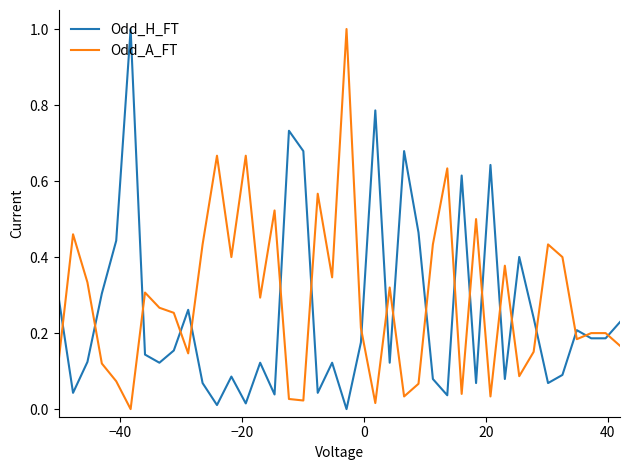

What are all the series names shown in the legend?

Odd_H_FT, Odd_A_FT